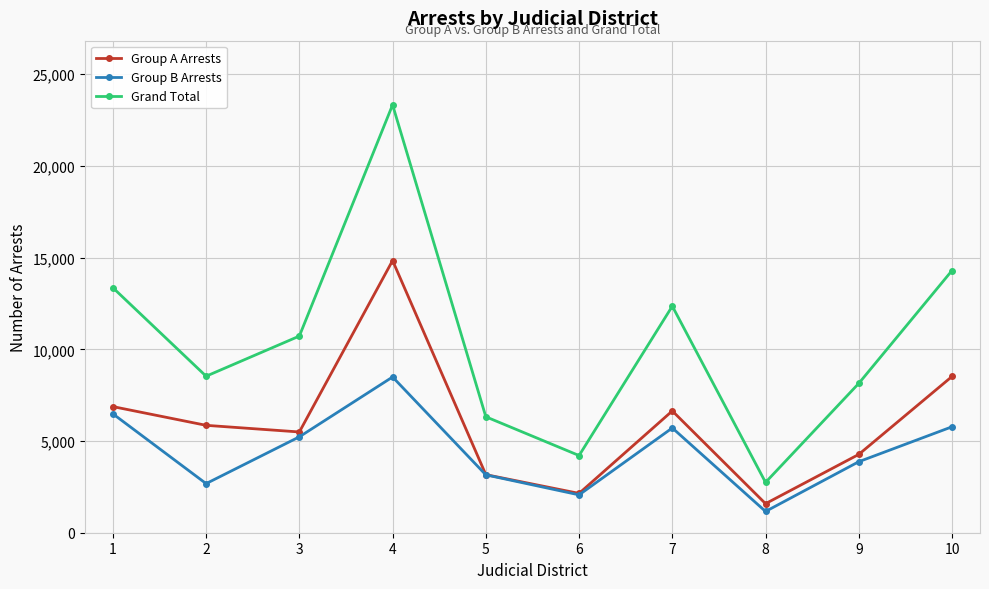

Which category has the lowest value in the Group A Arrests series?

8